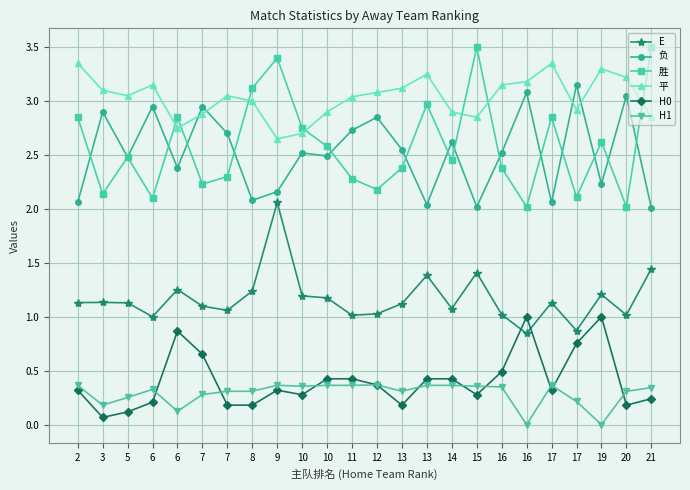

Count the number of data series in this chart.

6